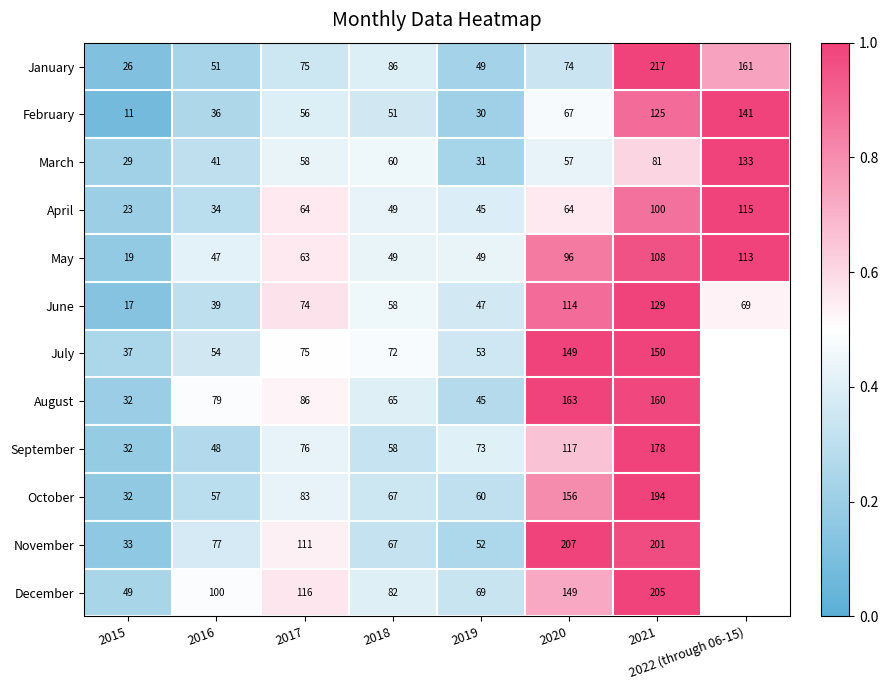

Between 2015 and 2016, which is larger?

2016